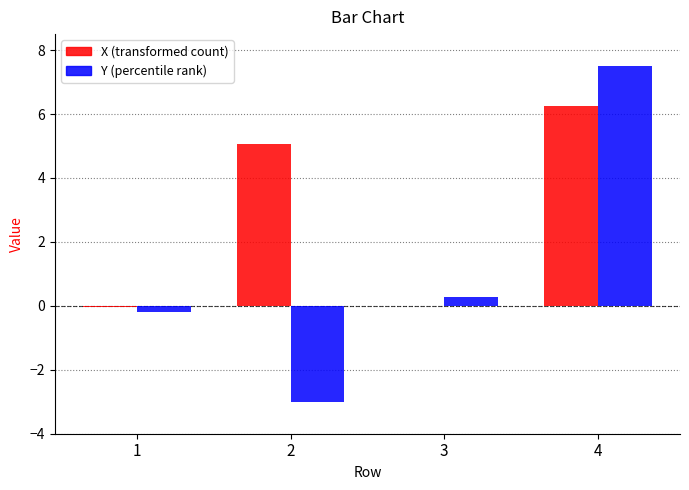

At which category does the chart reach its peak across all series?

4